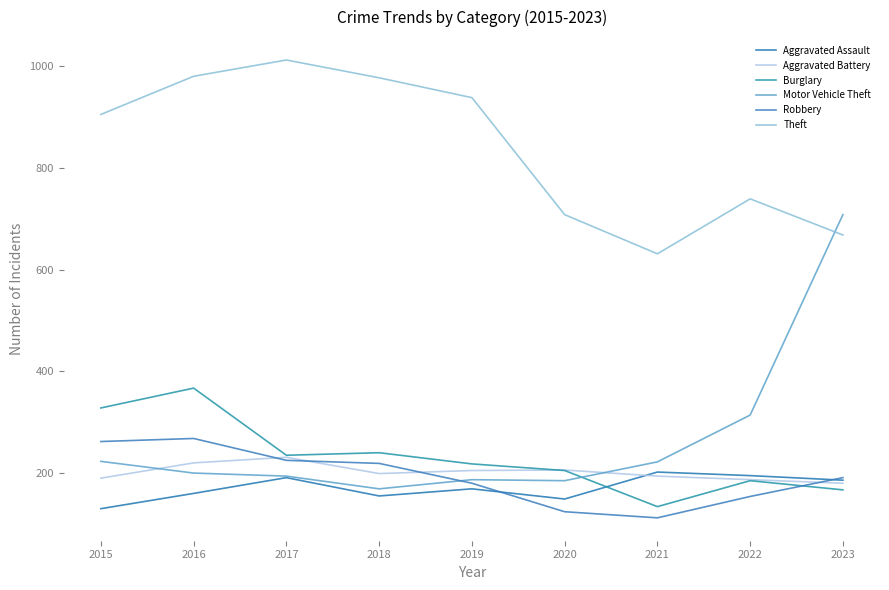

Which series has the largest total across all categories?

Theft